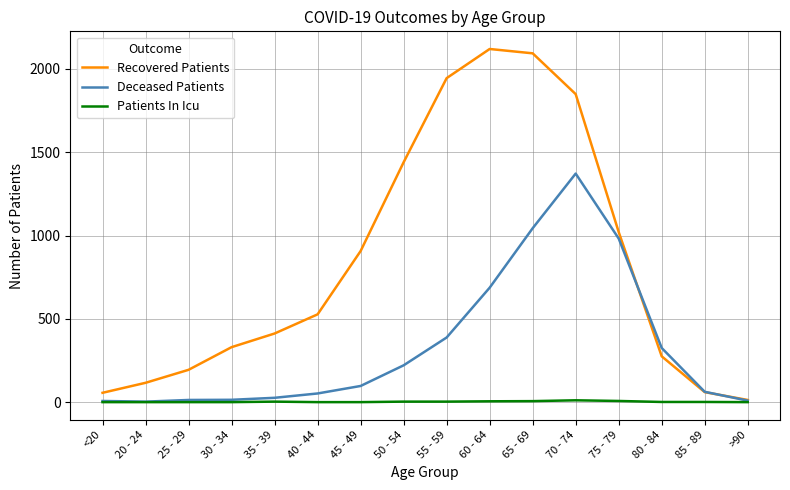

What is the difference between the Recovered Patients values at 80 - 84 and <20?

219